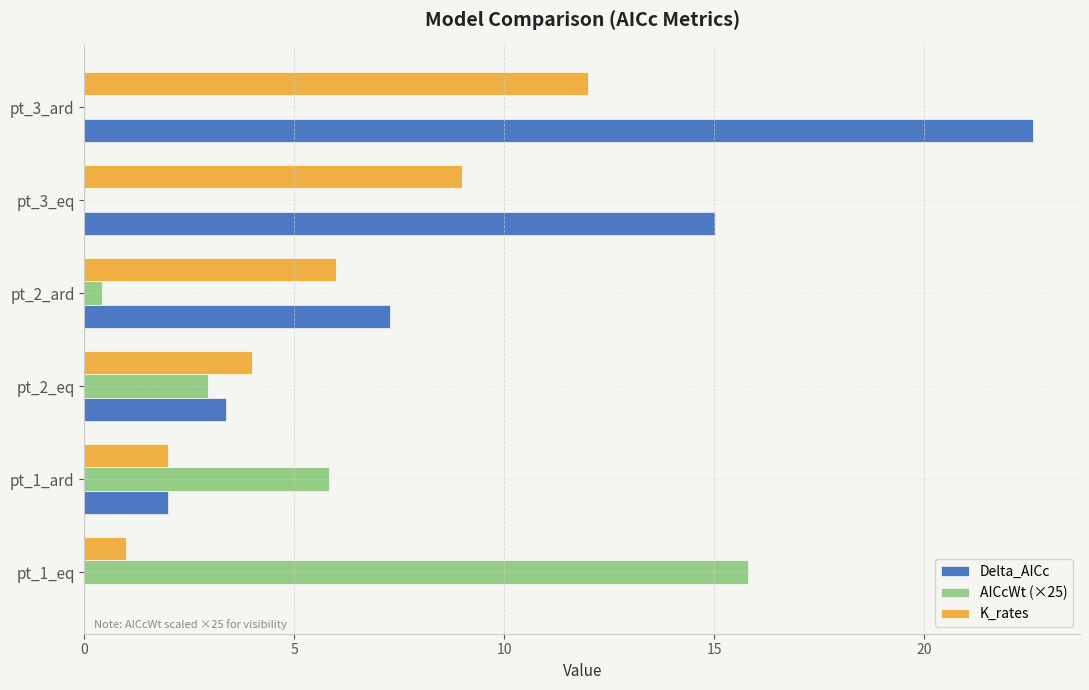

Which series changed the most between pt_2_ard and pt_3_eq?

Delta_AICc